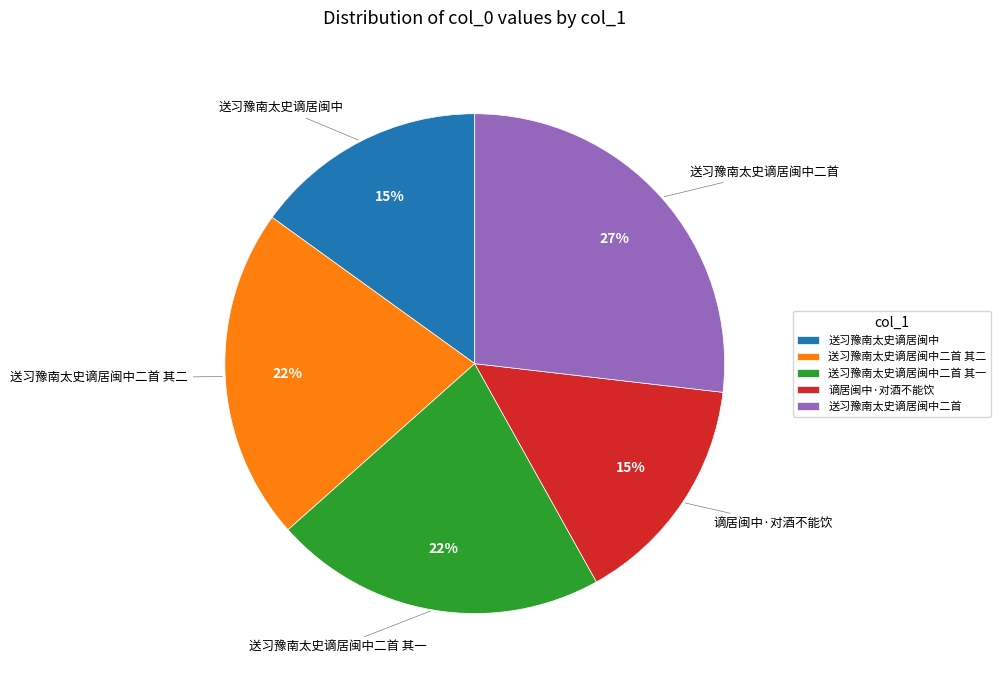

What is the largest slice in the pie chart?

送习豫南太史谪居闽中二首